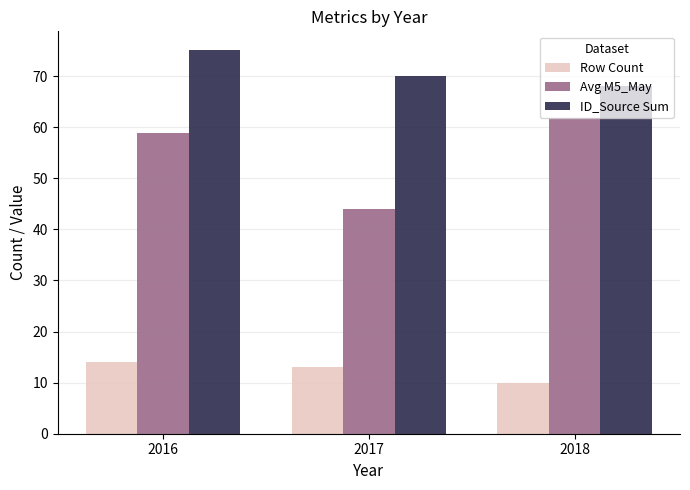

At which category is the sum across all series the highest?

2016